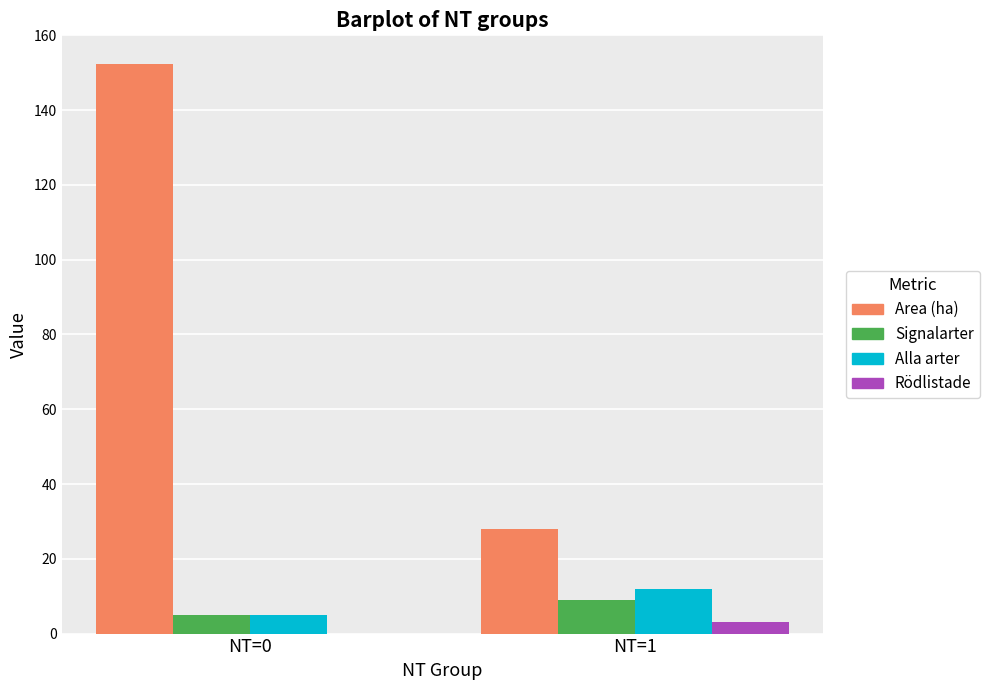

At which label does Area (ha) reach its peak?

NT=0